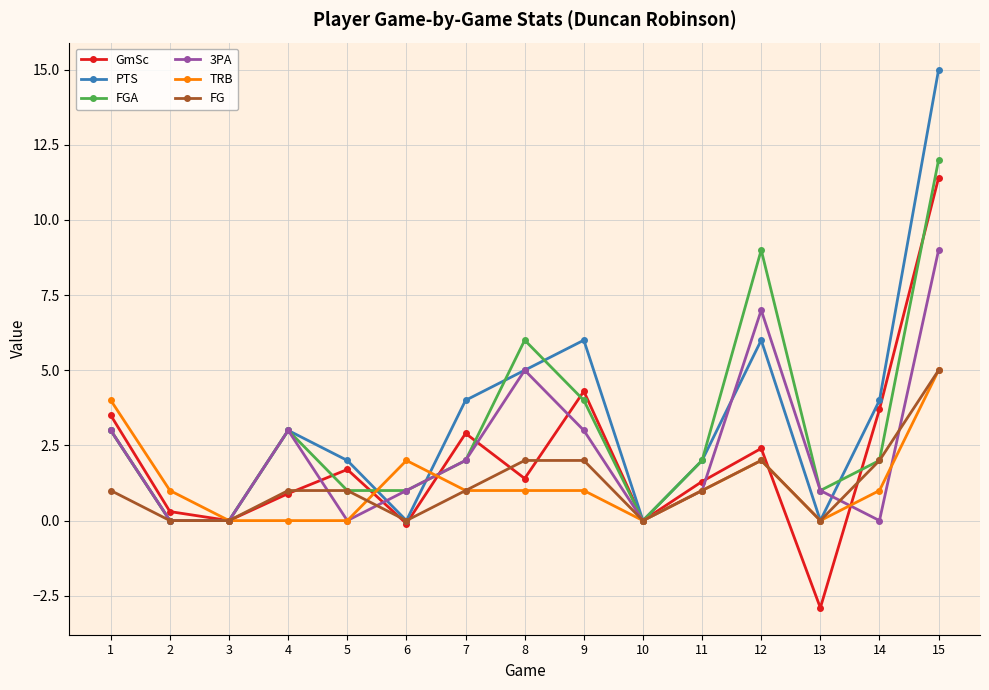

The GmSc series shows 1.0 at 5. True or false?

False